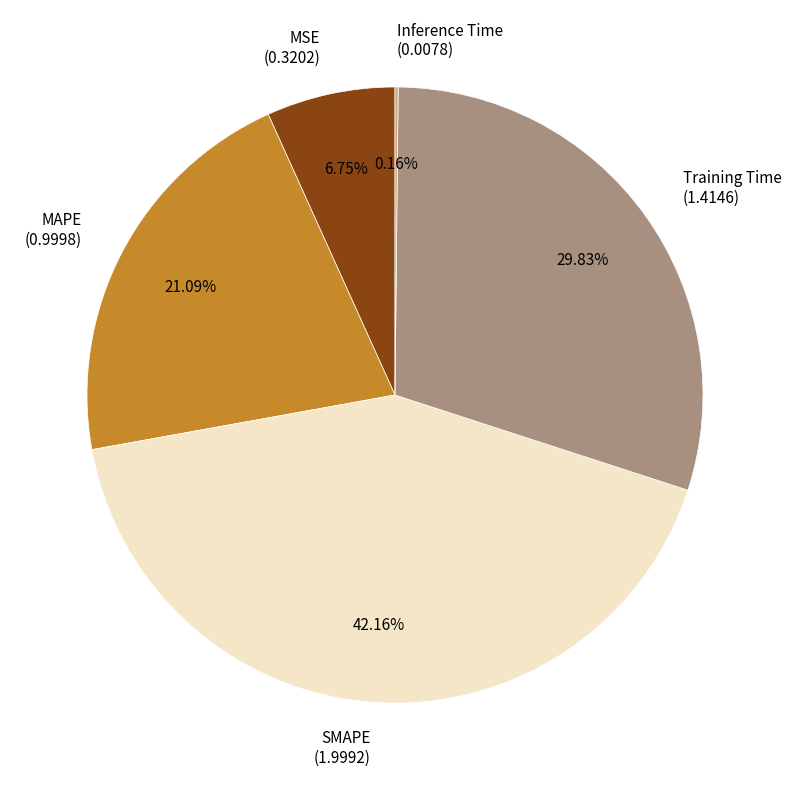

Between Training Time (1.4146) and MSE (0.3202), which is larger?

Training Time (1.4146)